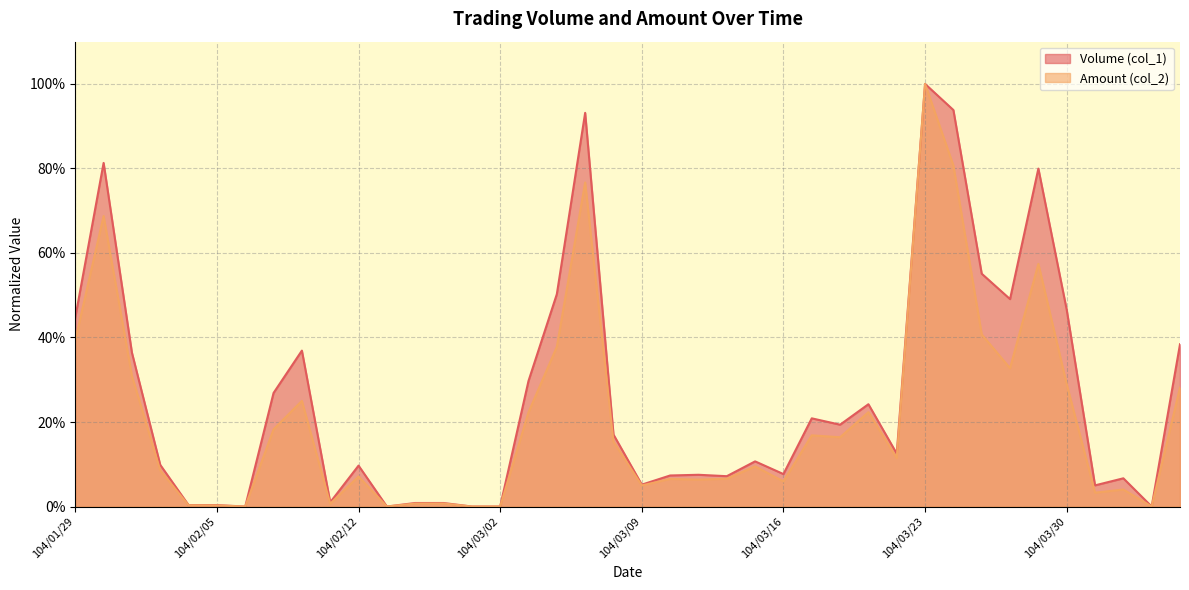

List the labels in order of Volume (col_1) value, smallest first.

104/02/06, 104/02/13, 104/02/26, 104/03/02, 104/04/02, 104/02/04, 104/02/05, 104/02/24, 104/02/25, 104/02/11, 104/03/31, 104/03/09, 104/04/01, 104/03/12, 104/03/10, 104/03/11, 104/03/16, 104/02/12, 104/02/03, 104/03/13, 104/03/20, 104/03/06, 104/03/18, 104/03/17, 104/03/19, 104/02/09, 104/03/03, 104/02/02, 104/02/10, 104/04/07, 104/01/29, 104/03/30, 104/03/26, 104/03/04, 104/03/25, 104/03/27, 104/01/30, 104/03/05, 104/03/24, 104/03/23